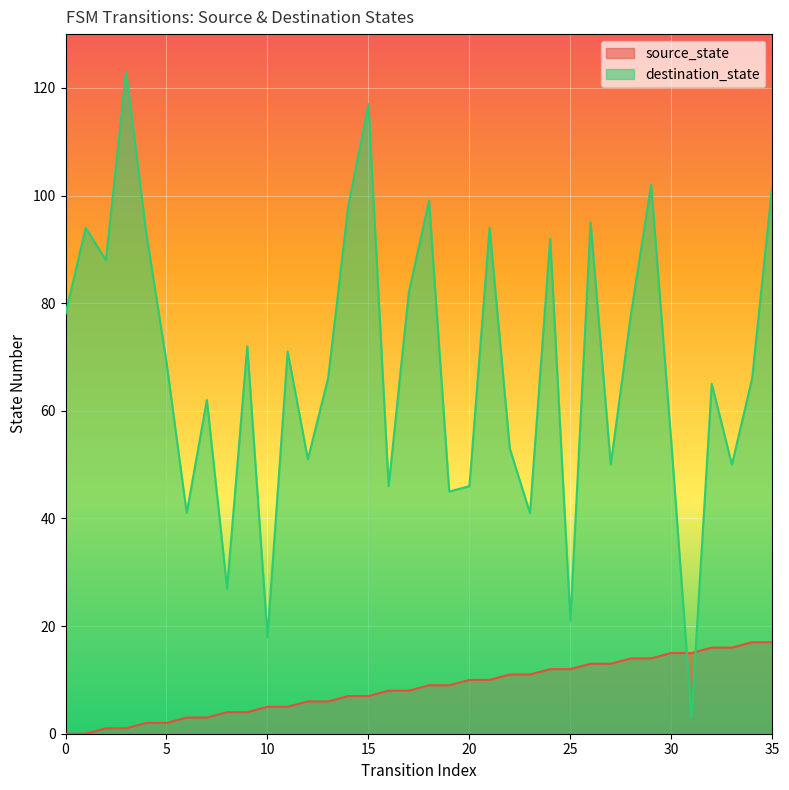

Reading left to right, transcribe all the data shown in this chart.

source_state: 0=0	1=0	2=1	3=1	4=2	5=2	6=3	7=3	8=4	9=4	10=5	11=5	12=6	13=6	14=7	15=7	16=8	17=8	18=9	19=9	20=10	21=10	22=11	23=11	24=12	25=12	26=13	27=13	28=14	29=14	30=15	31=15	32=16	33=16	34=17	35=17
destination_state: 0=78	1=94	2=88	3=123	4=93	5=69	6=41	7=62	8=27	9=72	10=18	11=71	12=51	13=66	14=98	15=117	16=46	17=82	18=99	19=45	20=46	21=94	22=53	23=41	24=92	25=21	26=95	27=50	28=78	29=102	30=54	31=3	32=65	33=50	34=66	35=102